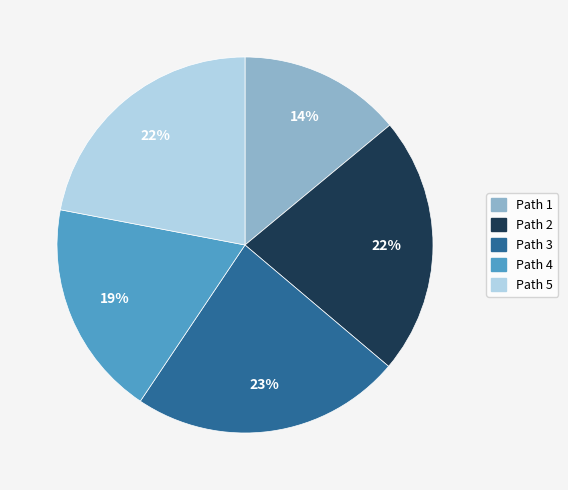

Count the number of slices in the pie.

5